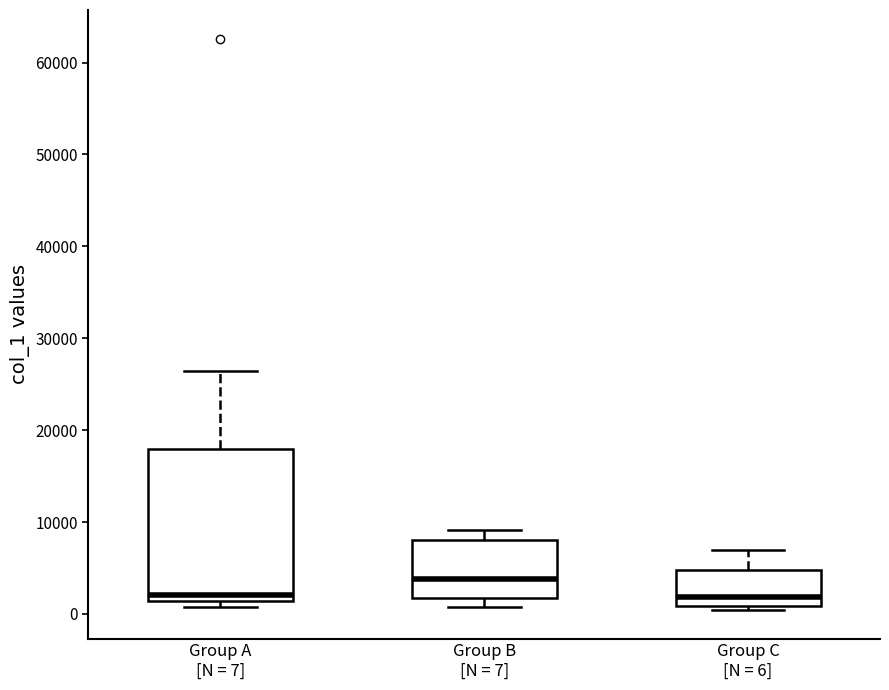

Reading left to right, read every box against the y-axis: the position of its median line, the range the box covers, and the ends of its whiskers. The values are not printed on the chart, so give them approximately, as read against the axis.

Group A [N = 7]: median 2000, box 1000 to 18000, whiskers 1000 (just below the box's lower edge) to 26000
Group B [N = 7]: median 4000, box 2000 to 8000, whiskers 1000 to 9000
Group C [N = 6]: median 2000, box 1000 to 5000, whiskers 0 to 7000